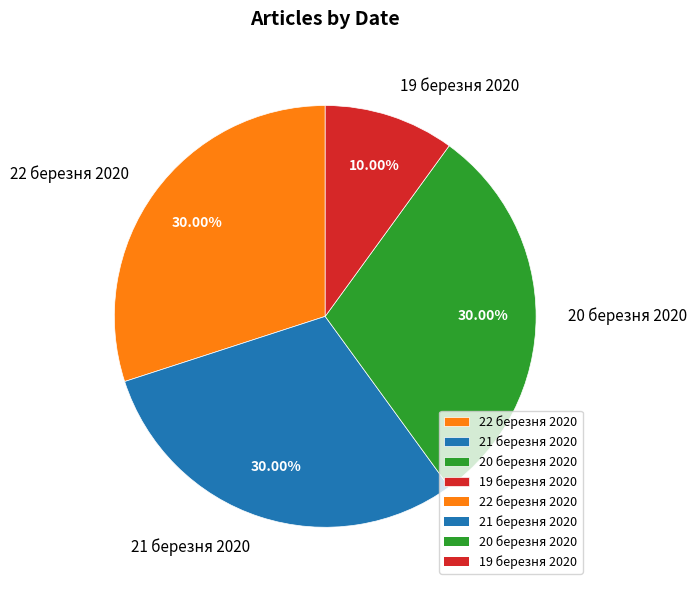

Between 22 березня 2020 and 19 березня 2020, which is larger?

22 березня 2020